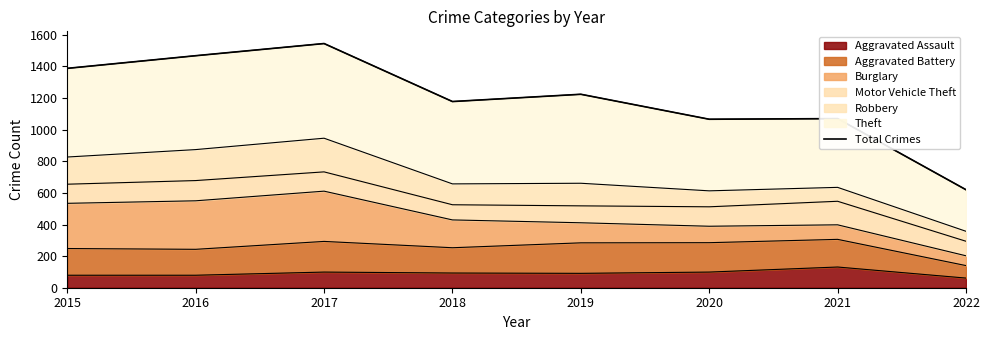

How many lines are shown in the chart?

1